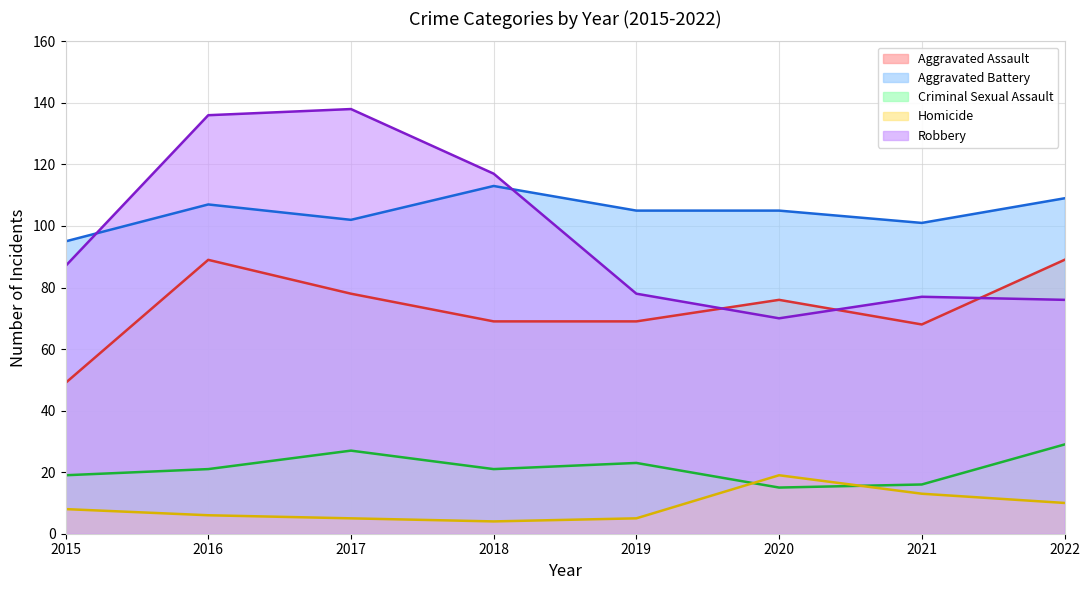

What is the difference between the Aggravated Battery values at 2021 and 2022?

8